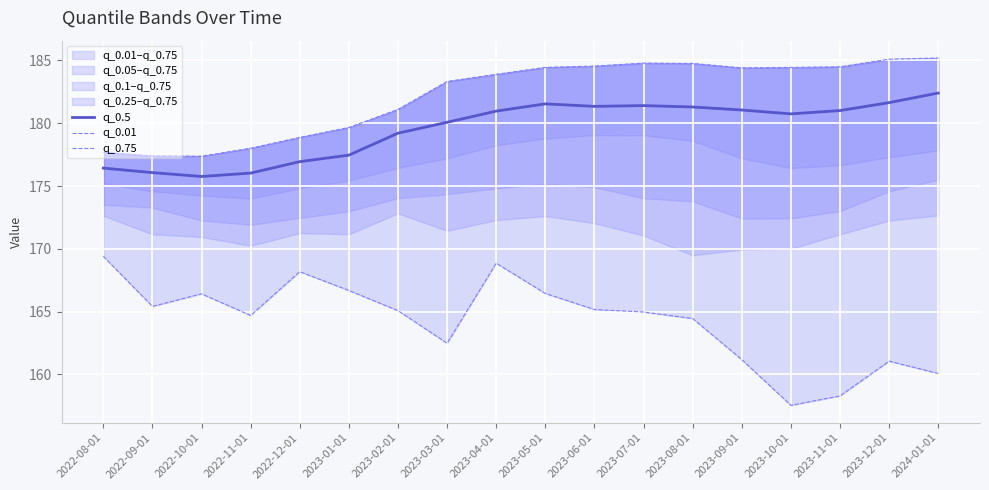

What is the difference between the q_0.5 values at 2023-12-01 and 2022-08-01?

5.2